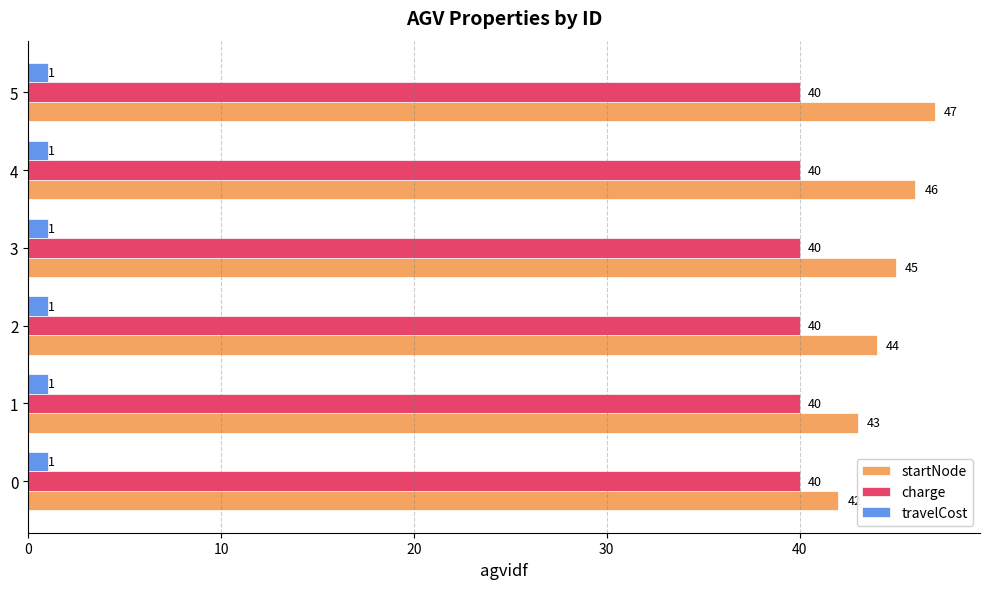

At how many categories does at least one series exceed 5?

6